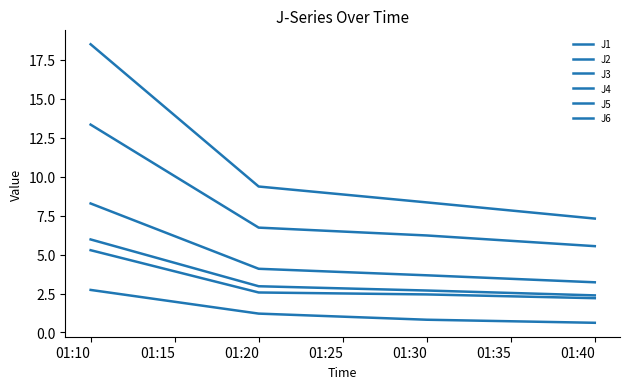

How many lines are shown in the chart?

6